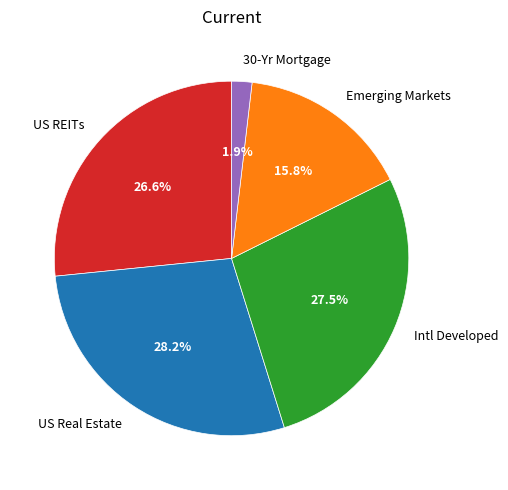

What portion of the pie excludes US Real Estate?

71.8%